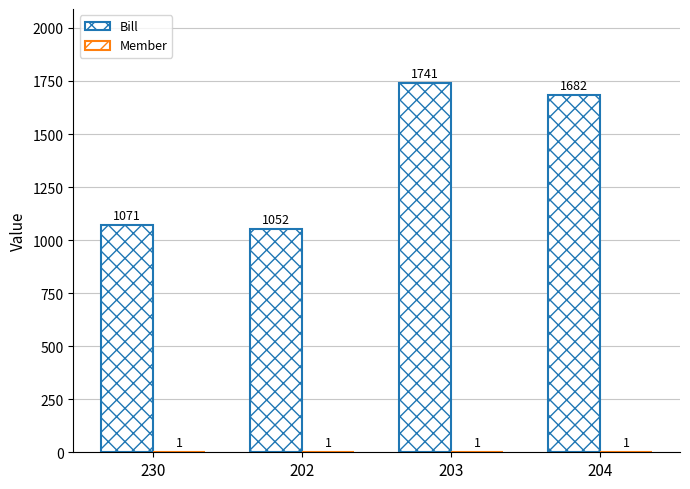

Count the number of data series in this chart.

2